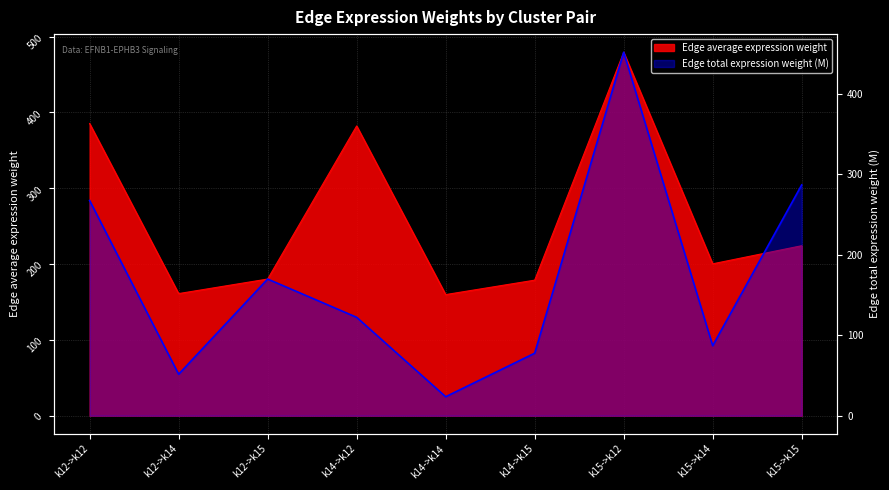

What is the sum of all Edge total expression weight scaled values?

1537.8